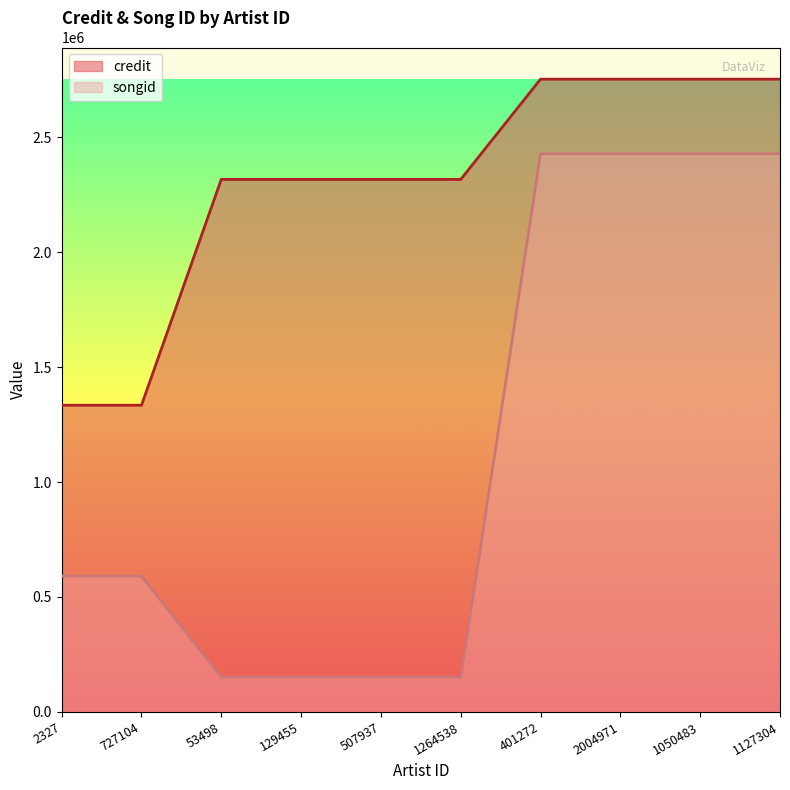

At how many categories does at least one series exceed 2356838?

4